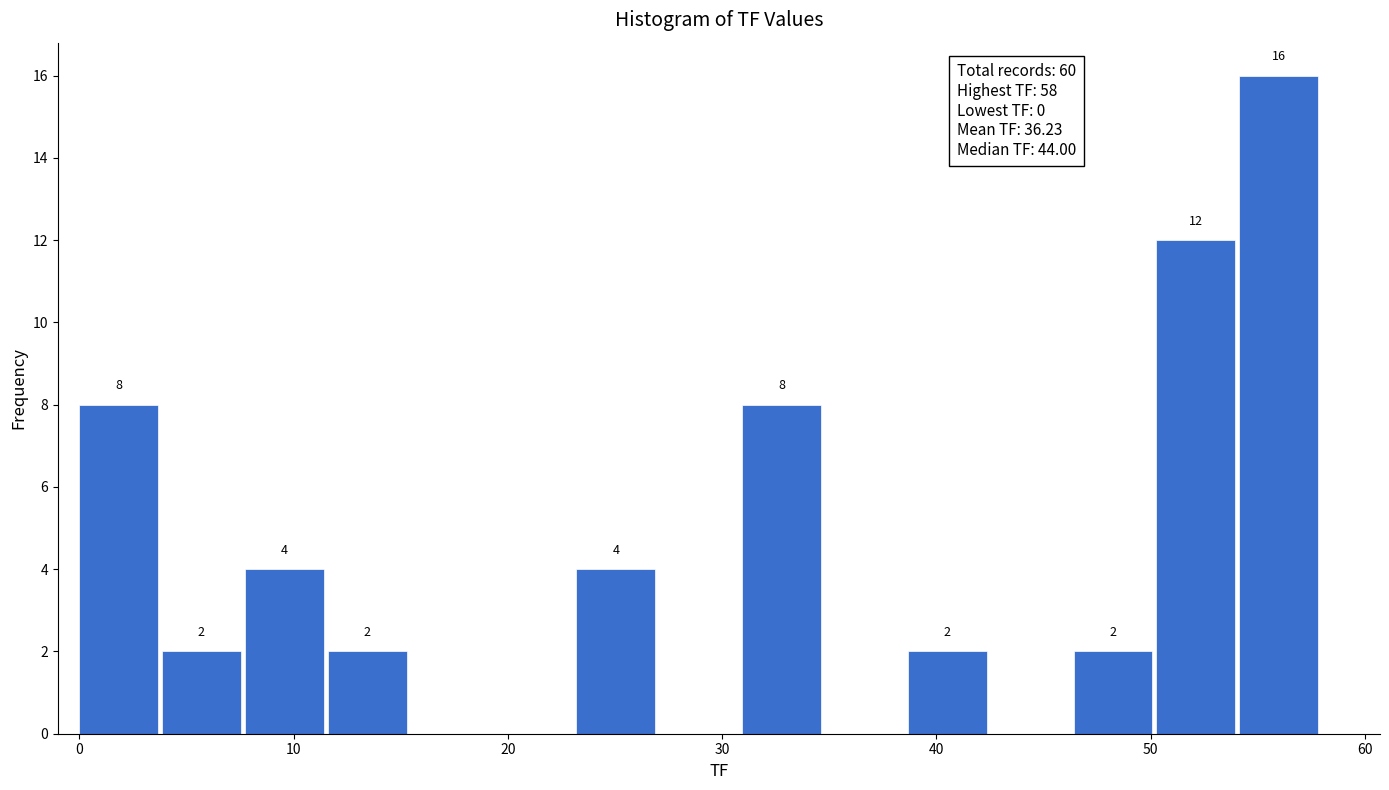

Around what value on the x-axis is the tallest bar? Give the approximate position of its centre, as read against the axis.

56